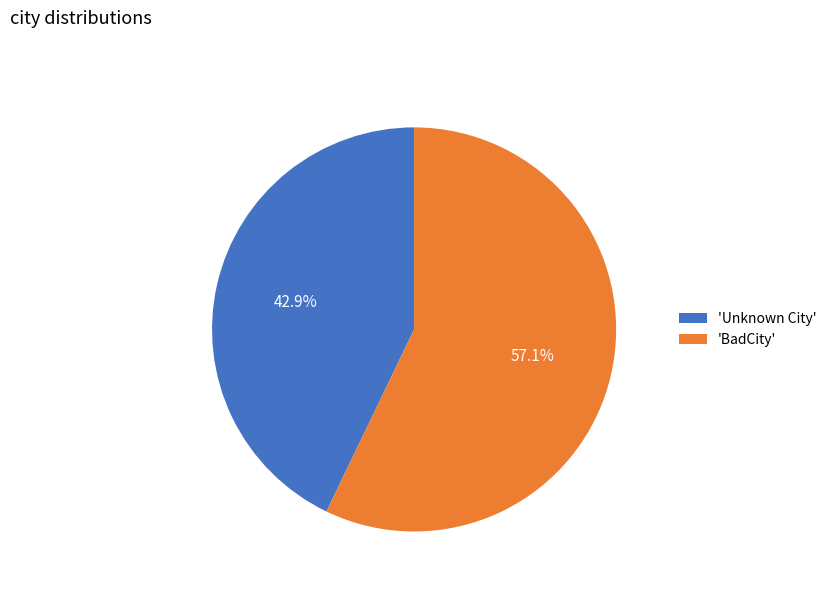

Which slice is the largest?

'BadCity'